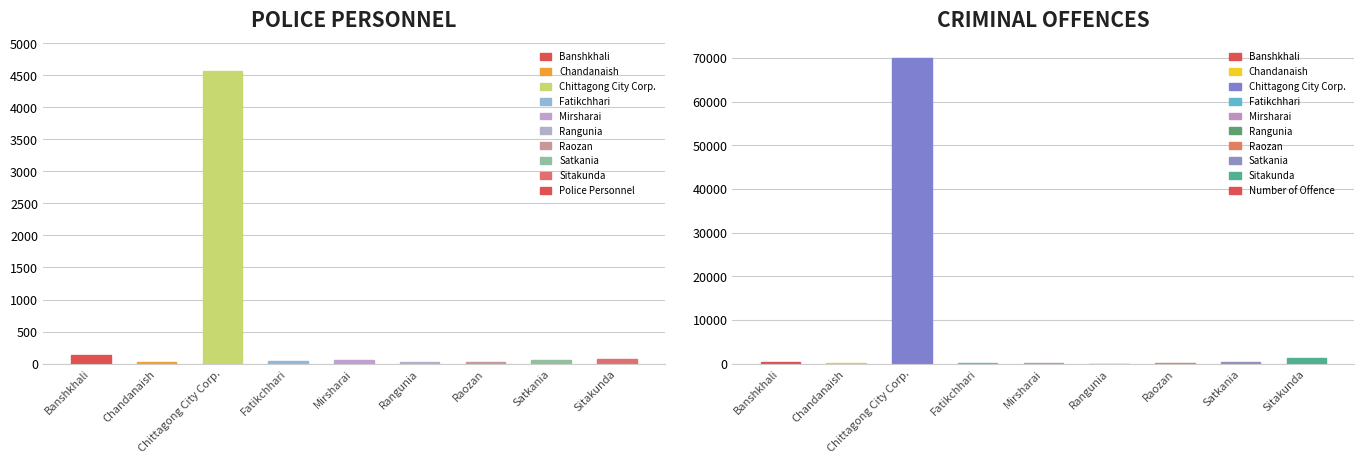

Reading right to left, transcribe all the data shown in this chart.

Police Personnel: 68	49	31	27	49	44	4561	28	138
Number of Offence: 1200	323	152	0	35	129	69878	180	367